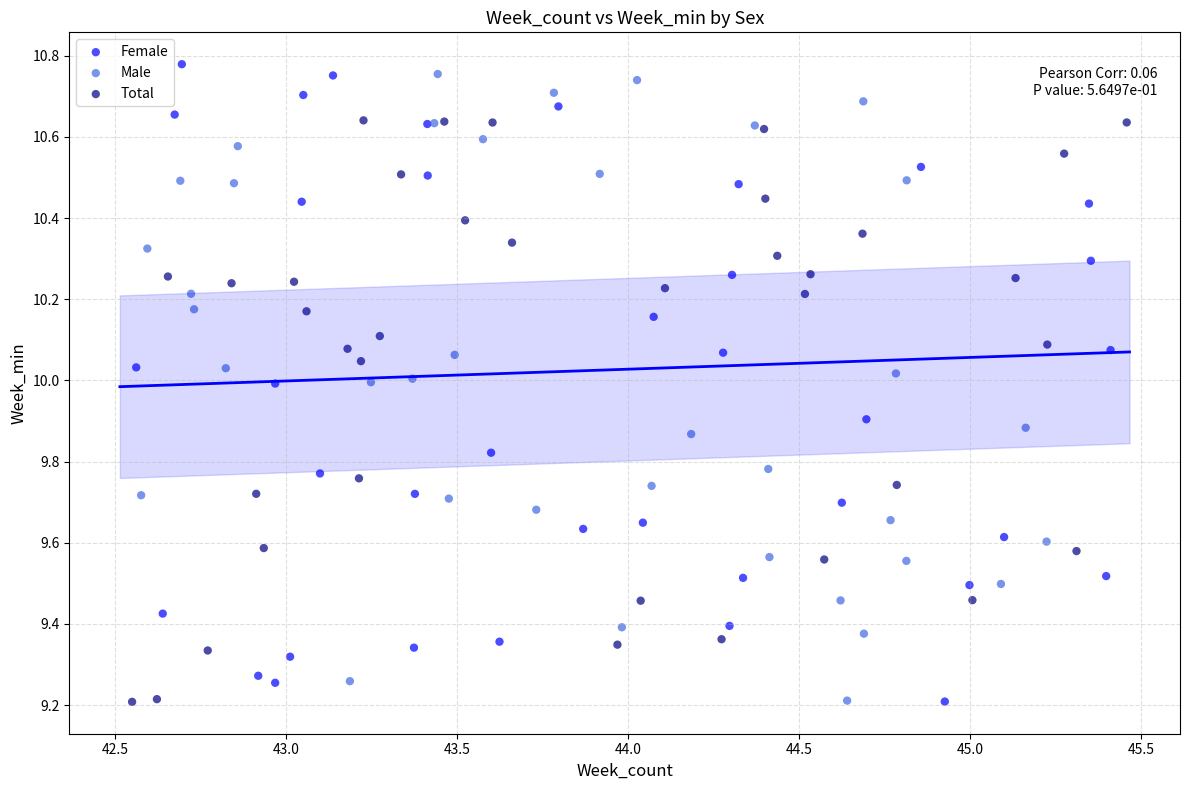

Which series contains the highest Y value?

Female